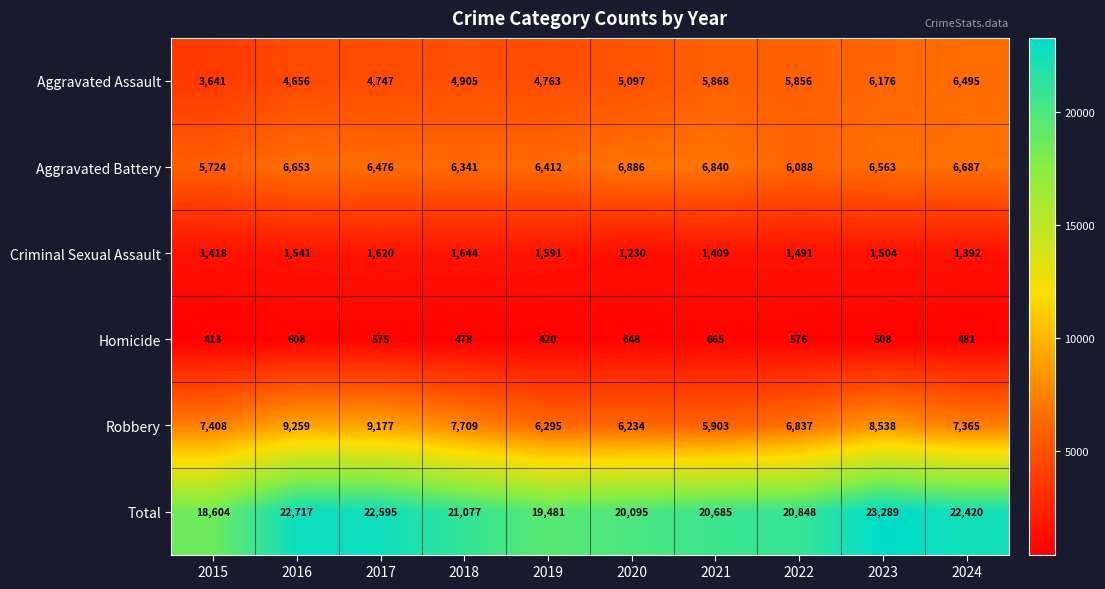

What is the spread (max minus min) of values at 2017?

22020